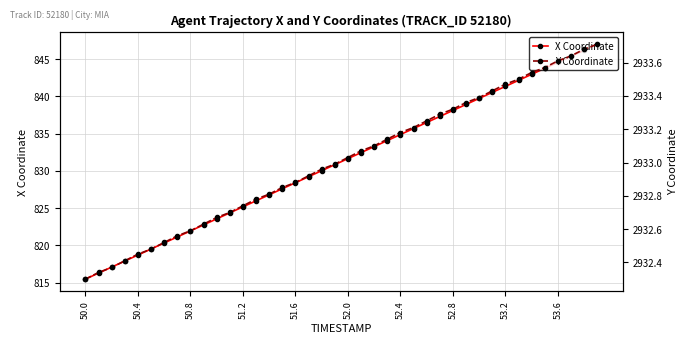

Reading left to right, what are all the values shown in this chart?

X: 815.5	816.3	817.1	817.9	818.7	819.5	820.3	821.1	822.0	822.8	823.6	824.4	825.2	826.0	826.8	827.6	828.4	829.2	830.0	830.8	831.6	832.5	833.3	834.1	834.9	835.7	836.5	837.3	838.1	838.9	839.7	840.5	841.3	842.2	843.0	843.8	844.6	845.4	846.2	847.0
Y: 2932.3	2932.3	2932.4	2932.4	2932.4	2932.5	2932.5	2932.6	2932.6	2932.6	2932.7	2932.7	2932.7	2932.8	2932.8	2932.8	2932.9	2932.9	2933.0	2933.0	2933.0	2933.1	2933.1	2933.1	2933.2	2933.2	2933.2	2933.3	2933.3	2933.4	2933.4	2933.4	2933.5	2933.5	2933.5	2933.6	2933.6	2933.6	2933.7	2933.7